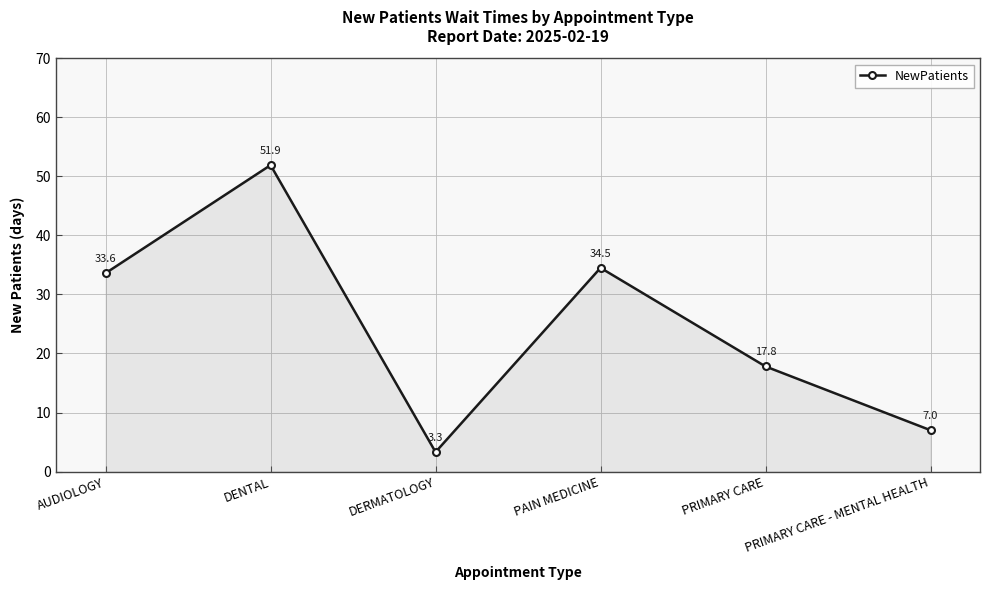

What is the smallest value displayed?

3.3